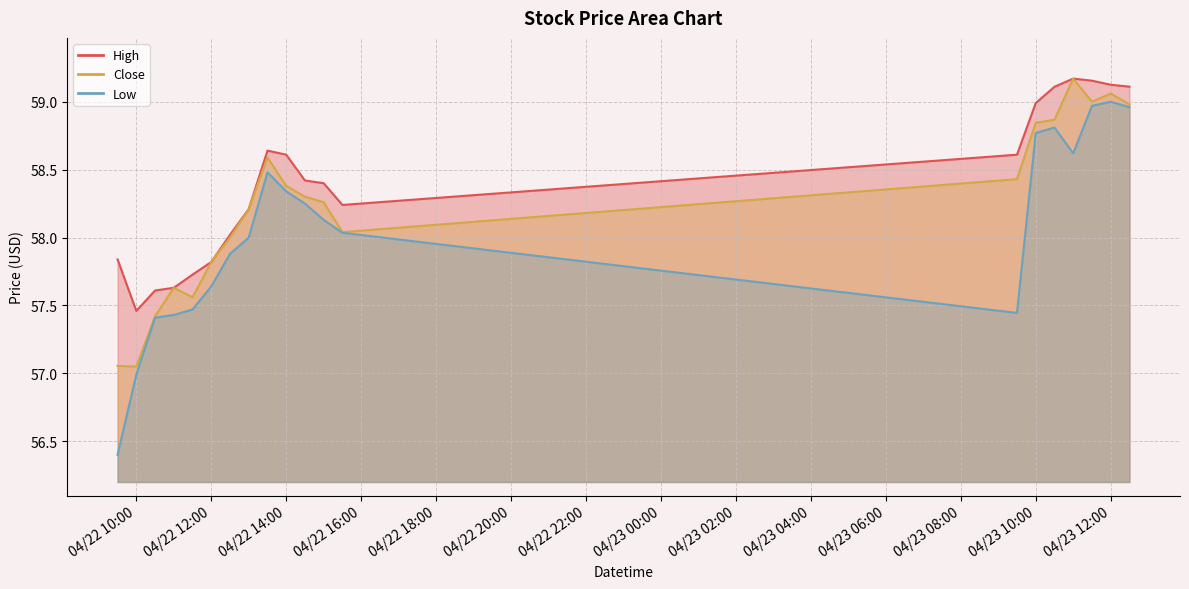

At which label is Low closest to 57?

04/22 10:00